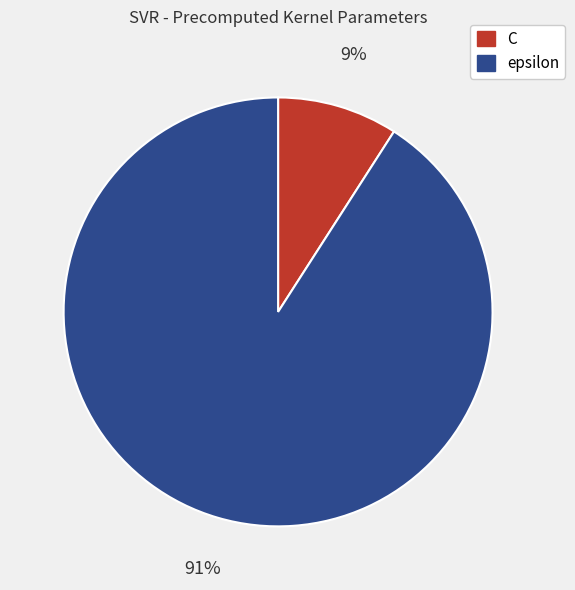

True or false: C accounts for 23% of the total.

False